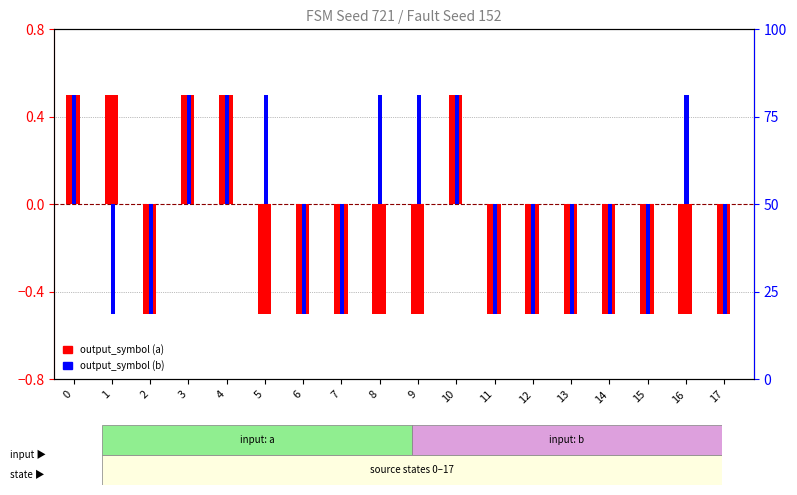

How many negative values does the output_symbol (a) series have?

13